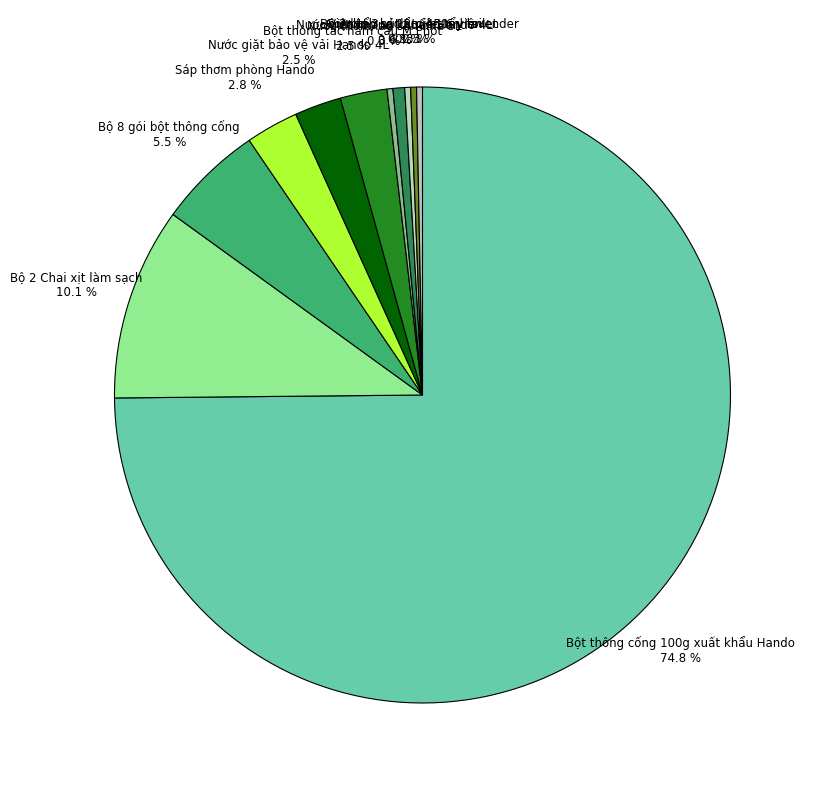

Between Bột thông cống 100g xuất khẩu Hando and Bộ 2 bình hút ẩm 450ml lavender, which is larger?

Bột thông cống 100g xuất khẩu Hando